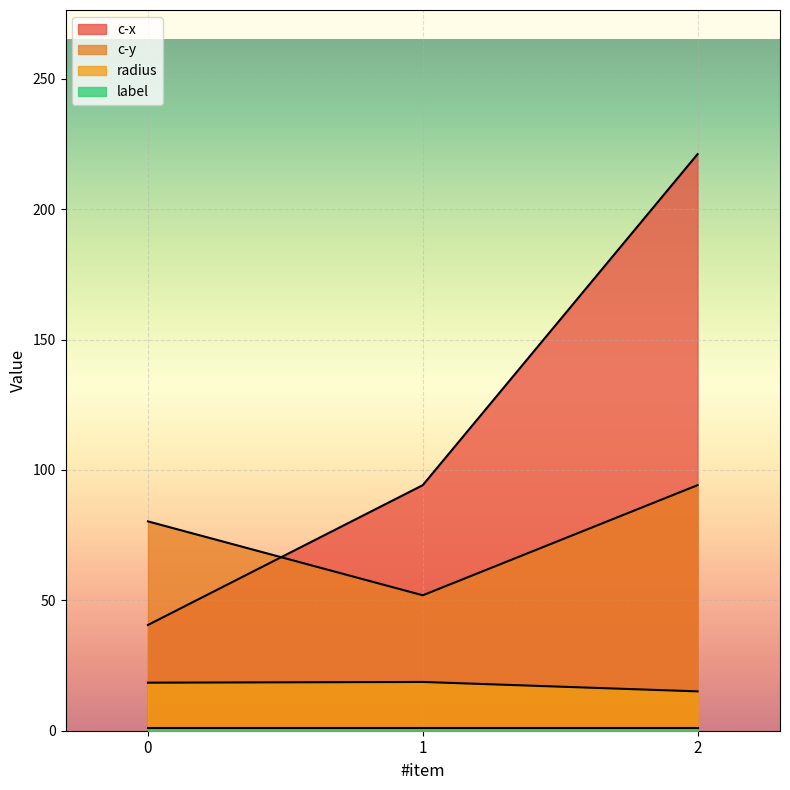

The radius series shows 18.4 at 0. True or false?

True